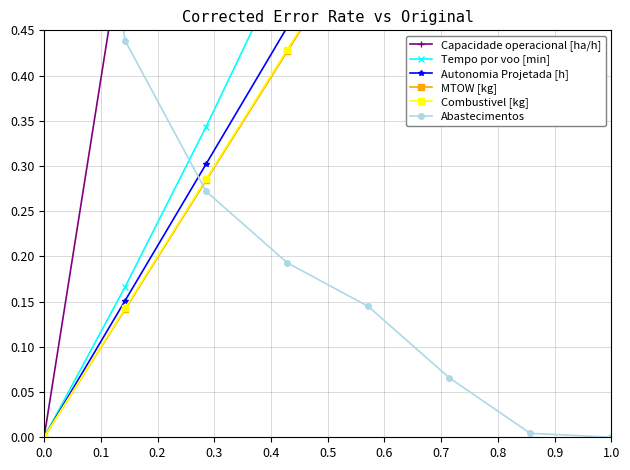

What is the total value across all series at 1.0?

5.0